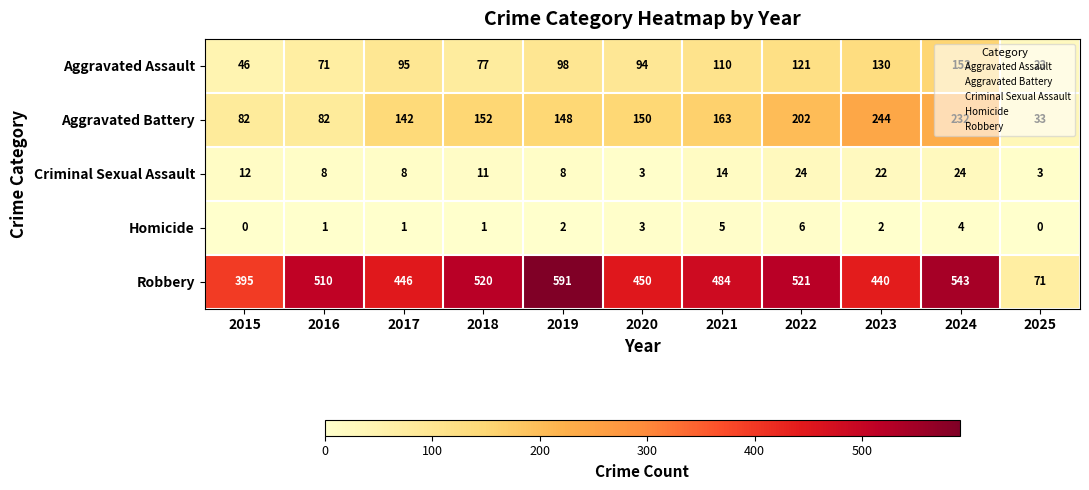

What is the difference between the maximum and minimum values in the Robbery series?

520